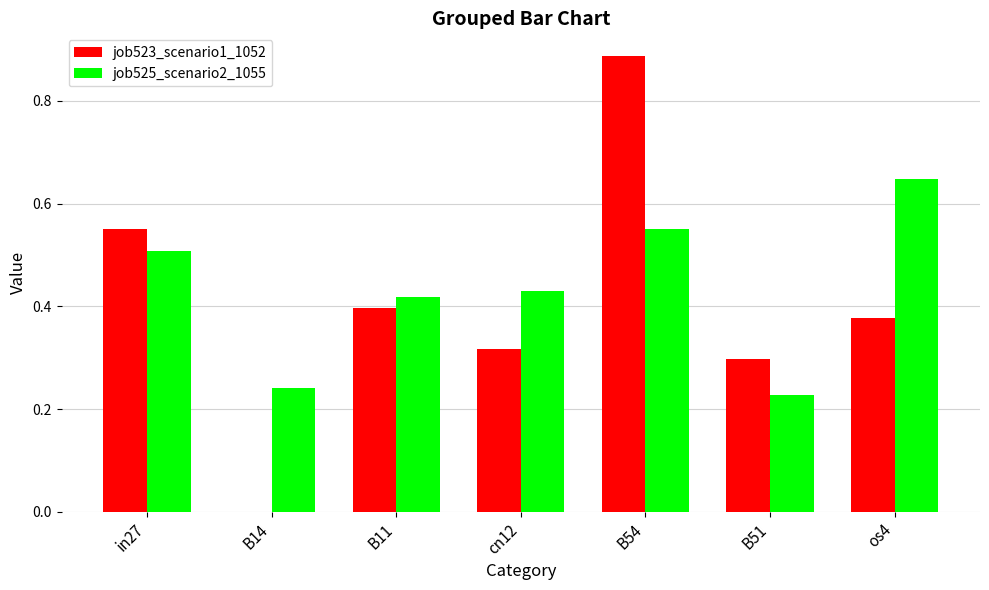

Which category has the highest value in the job525_scenario2_1055 series?

os4